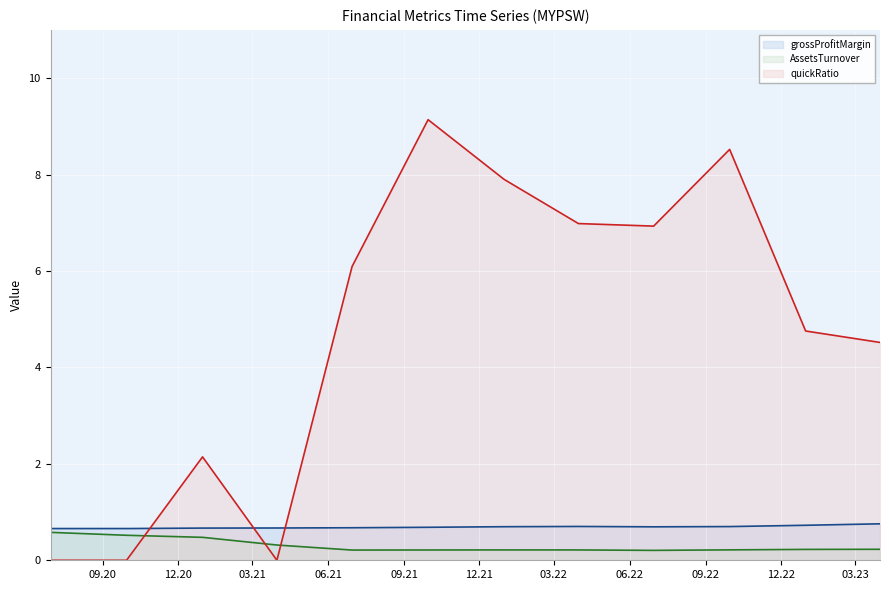

What is the difference between the maximum and minimum values in the AssetsTurnover (line) series?

0.4